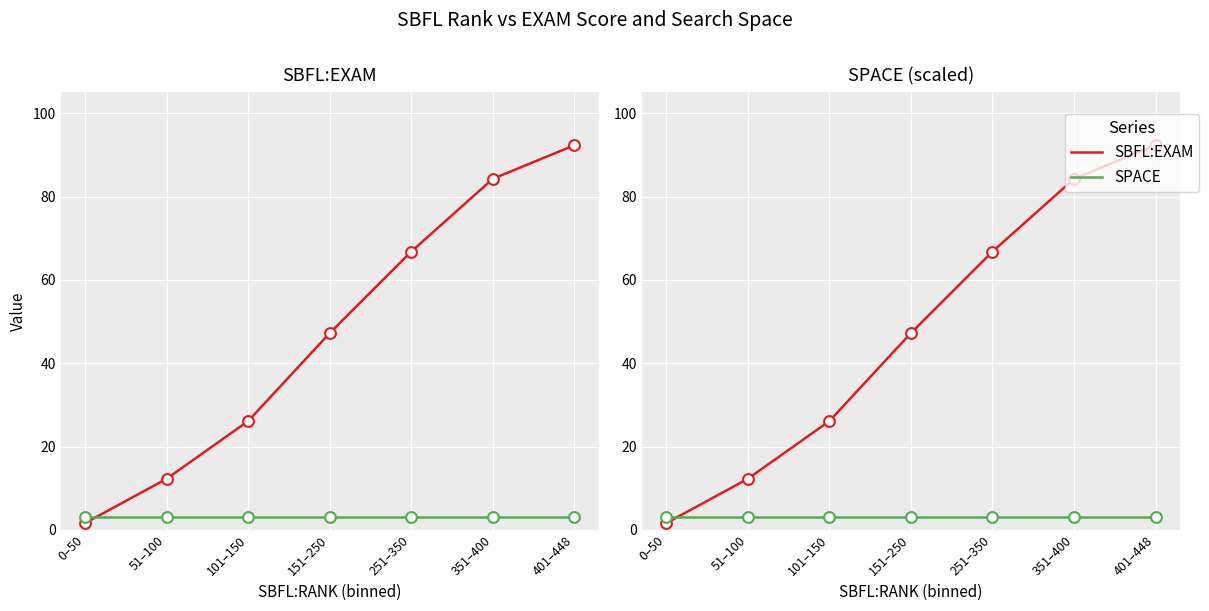

Is the value of SBFL:EXAM at 401–448 greater than the value of SPACE at 0–50?

Yes